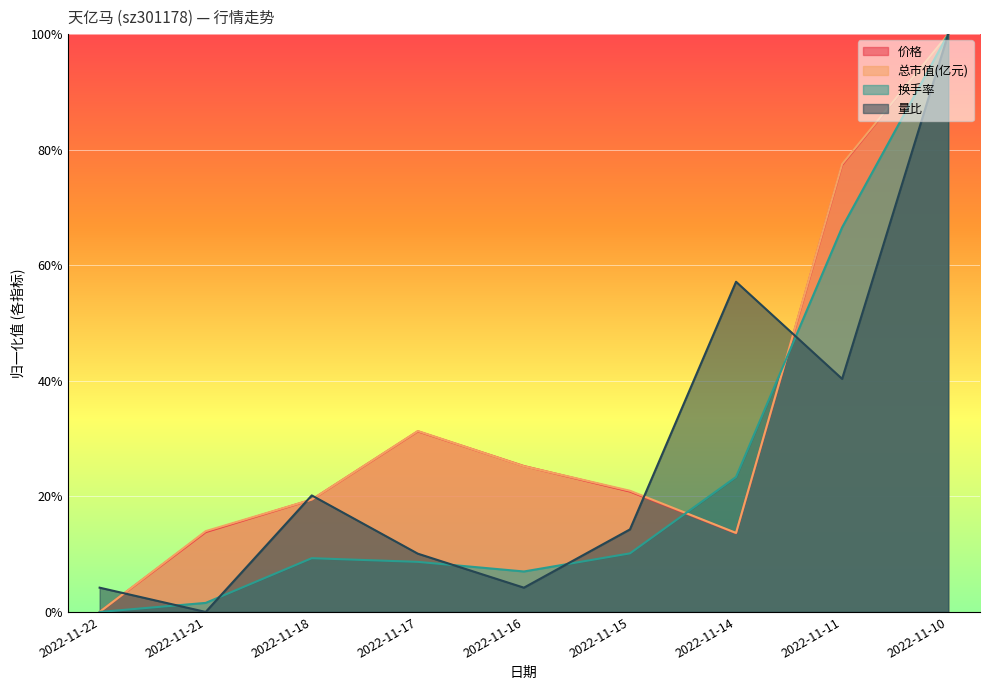

At which label is 总市值(亿元) closest to 0?

2022-11-22